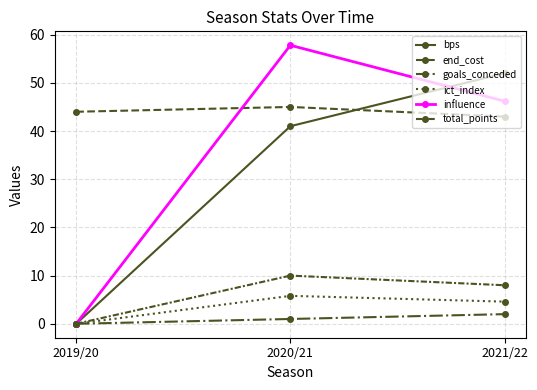

How many distinct data groups are displayed?

6